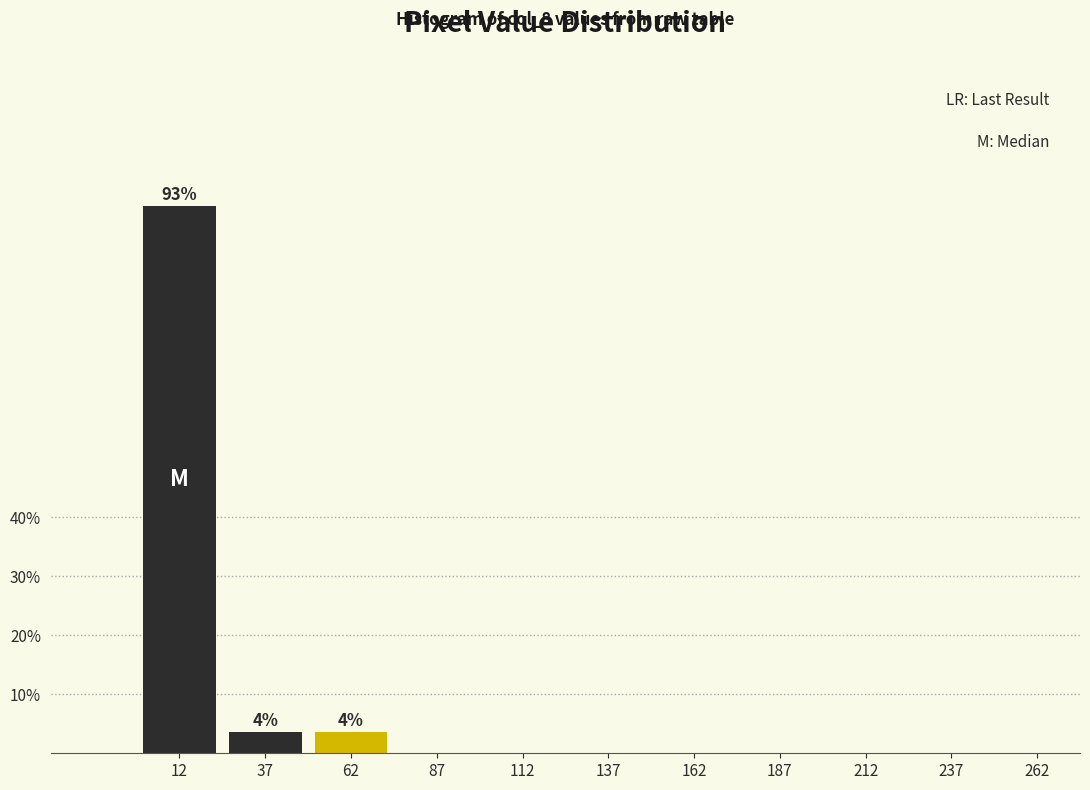

Reading right to left, list all the values displayed in this chart.

262=0.0	237=0.0	212=0.0	187=0.0	162=0.0	137=0.0	112=0.0	87=0.0	62=3.6	37=3.6	12=92.9